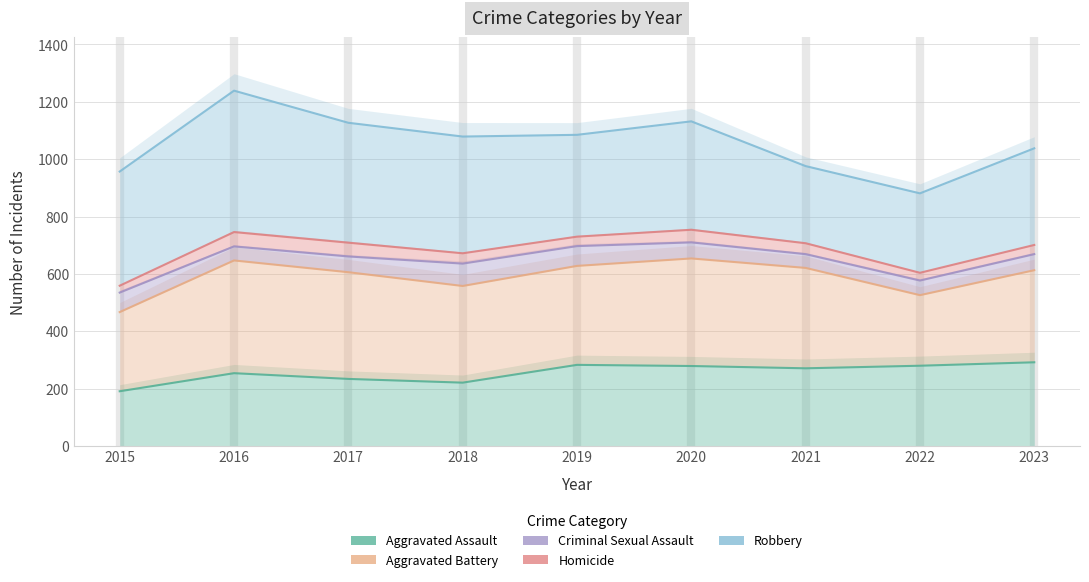

What is the average value of the Homicide series?

687